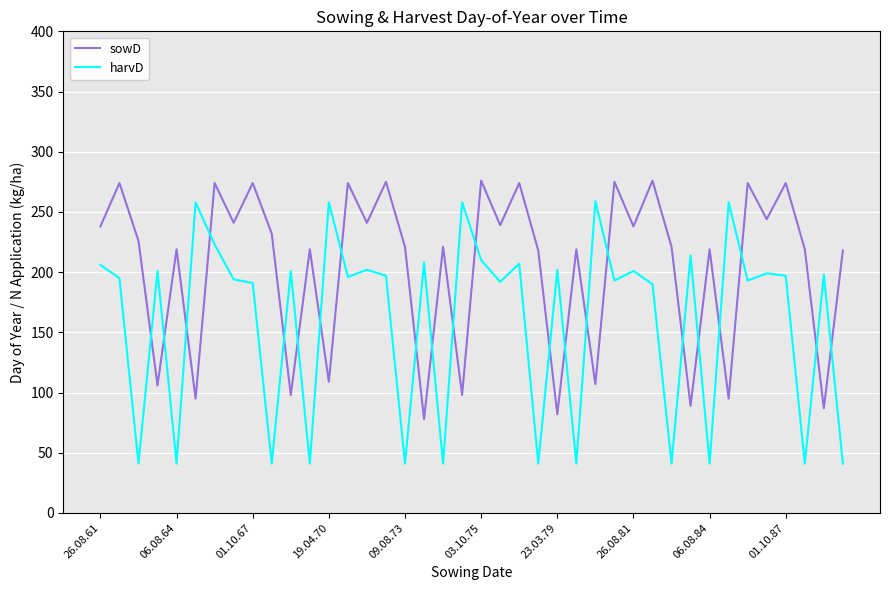

What is the difference between the maximum and minimum values in the harvD series?

218